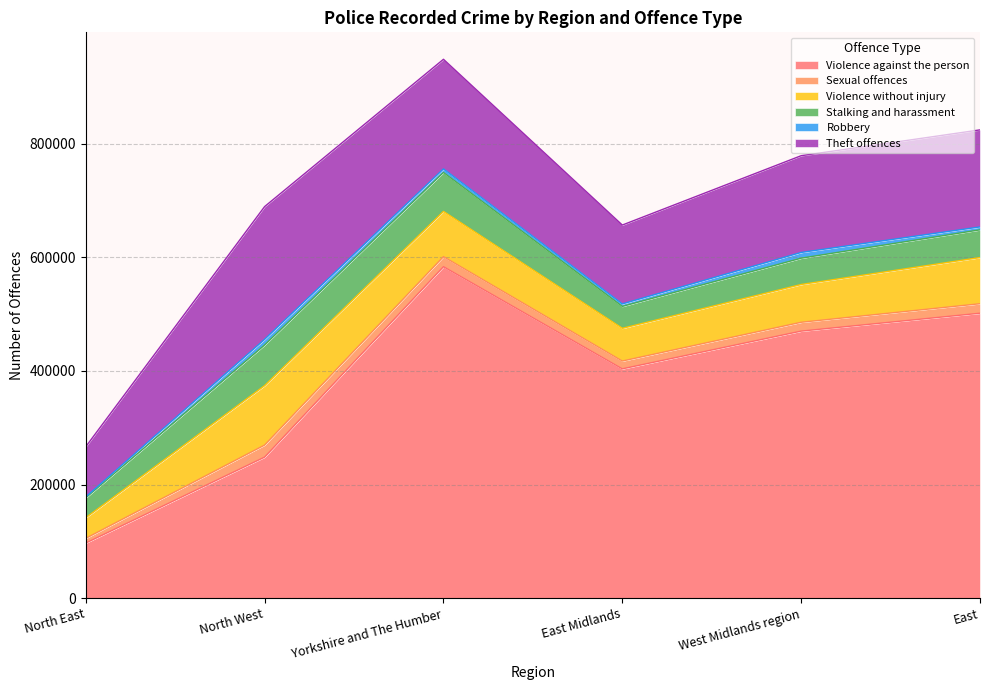

Does the chart have visible grid lines?

Yes